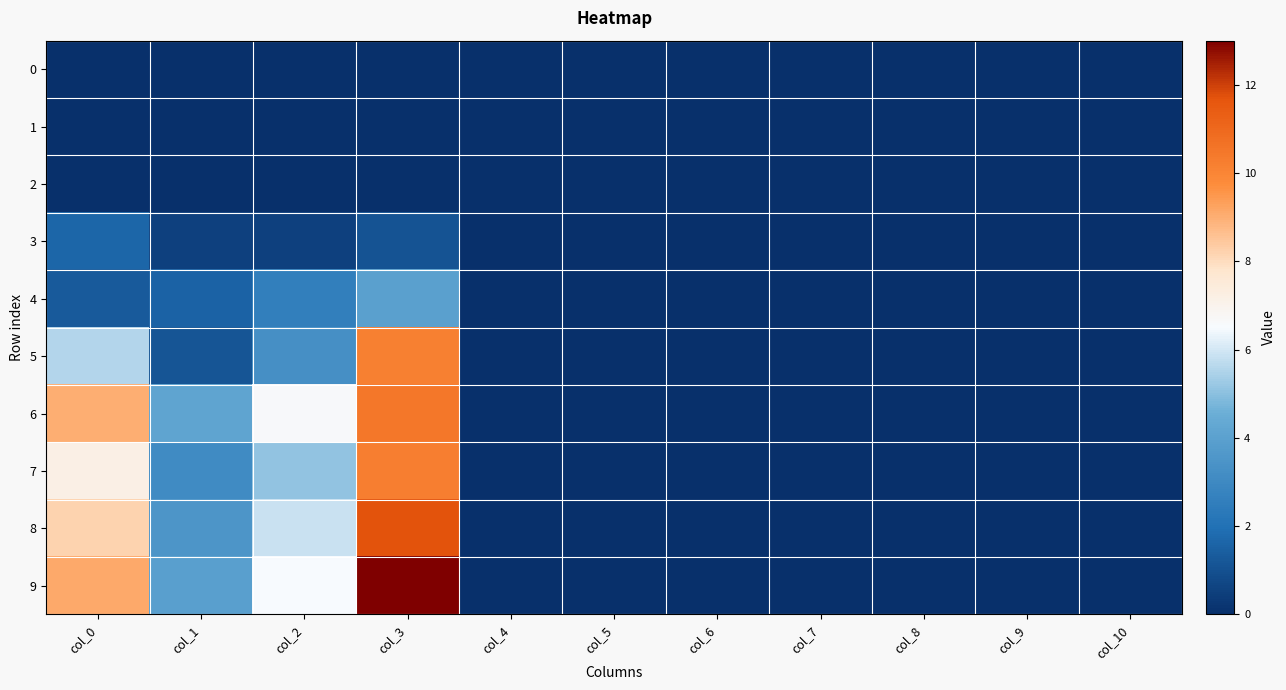

Which series has the largest range (max minus min)?

9